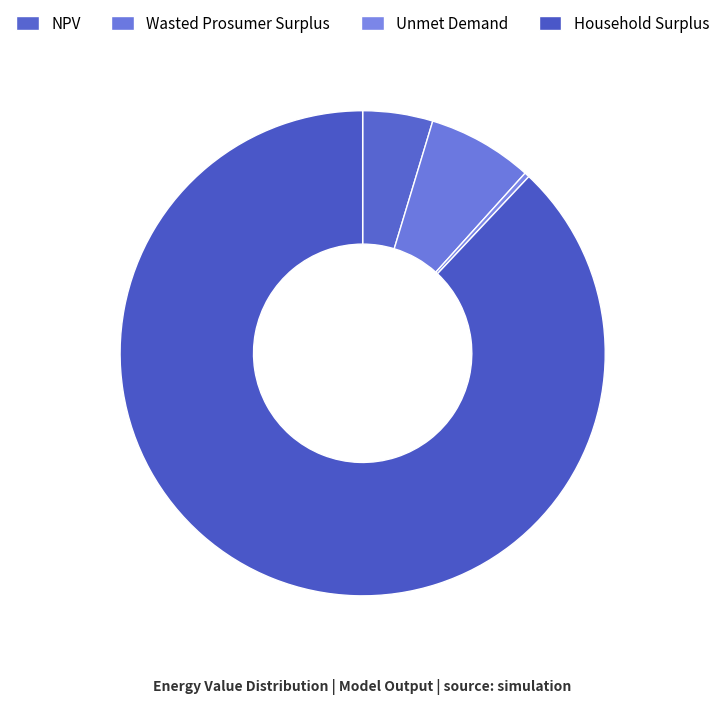

Combined, do NPV and Wasted Prosumer Surplus account for over 50%?

No